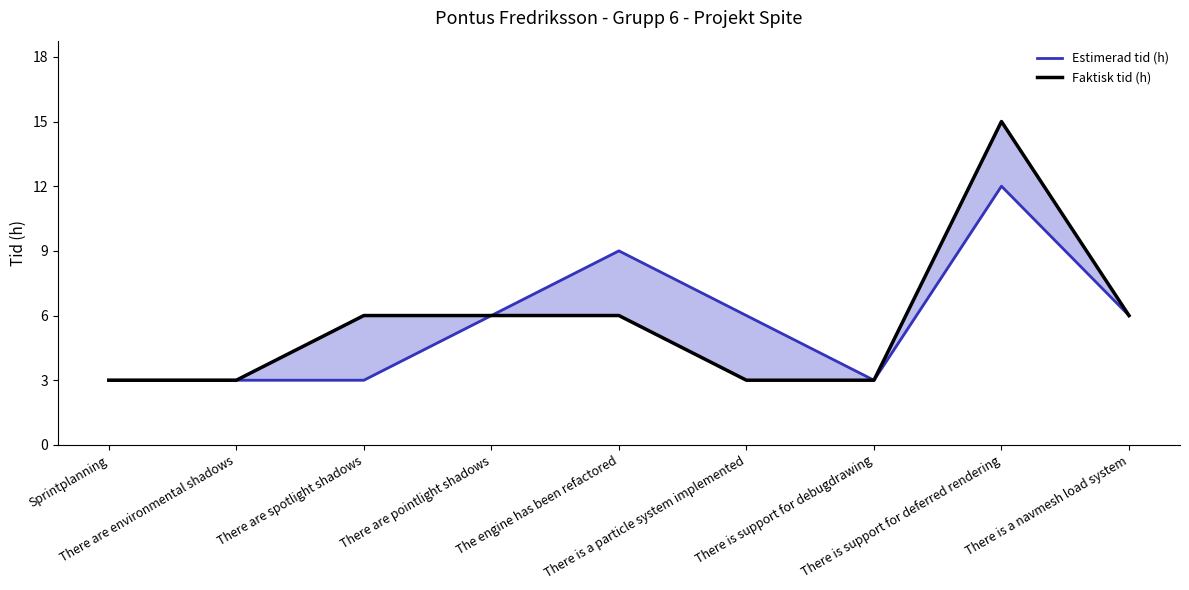

The Faktisk tid (h) series shows 3 at There is support for debugdrawing. True or false?

True